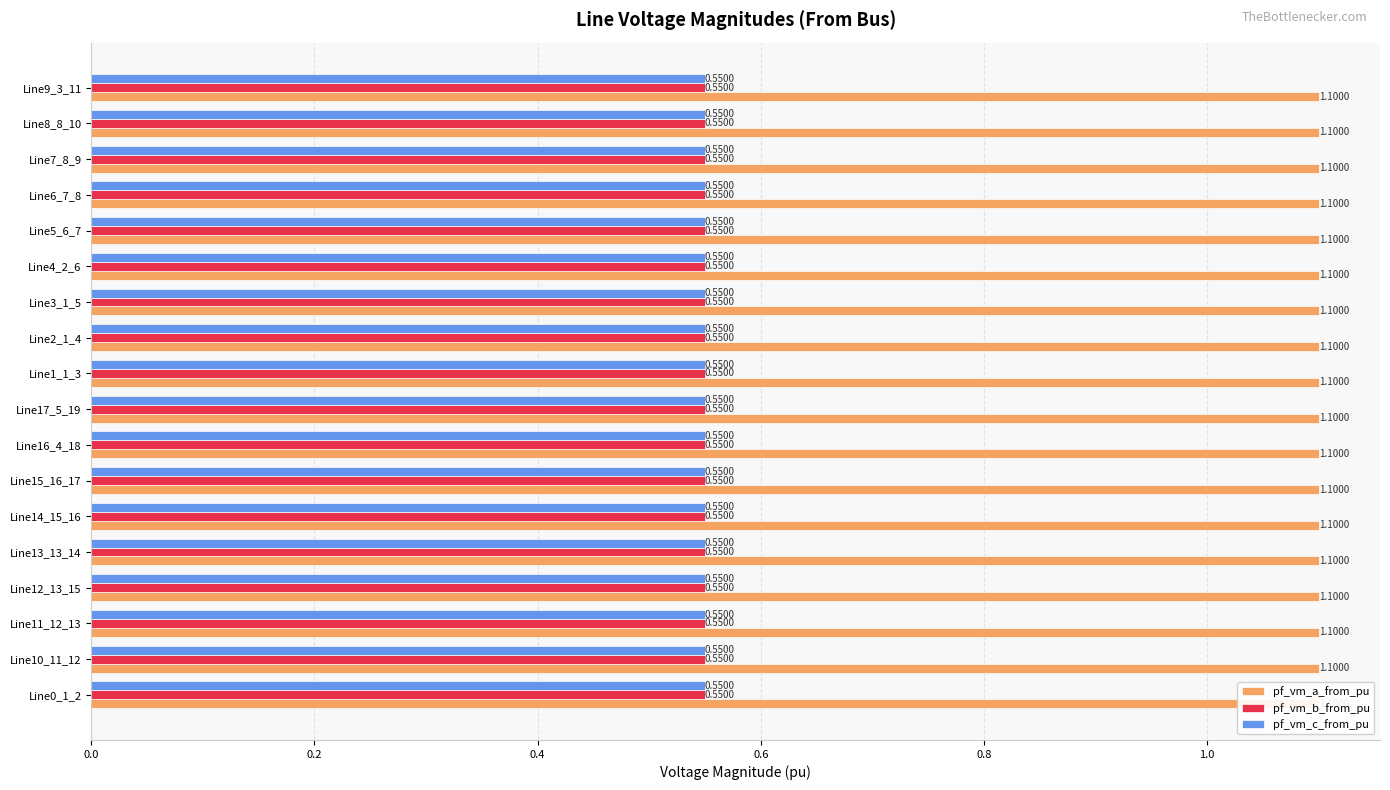

Is it true that pf_vm_b_from_pu equals 0.2 at Line12_13_15?

False